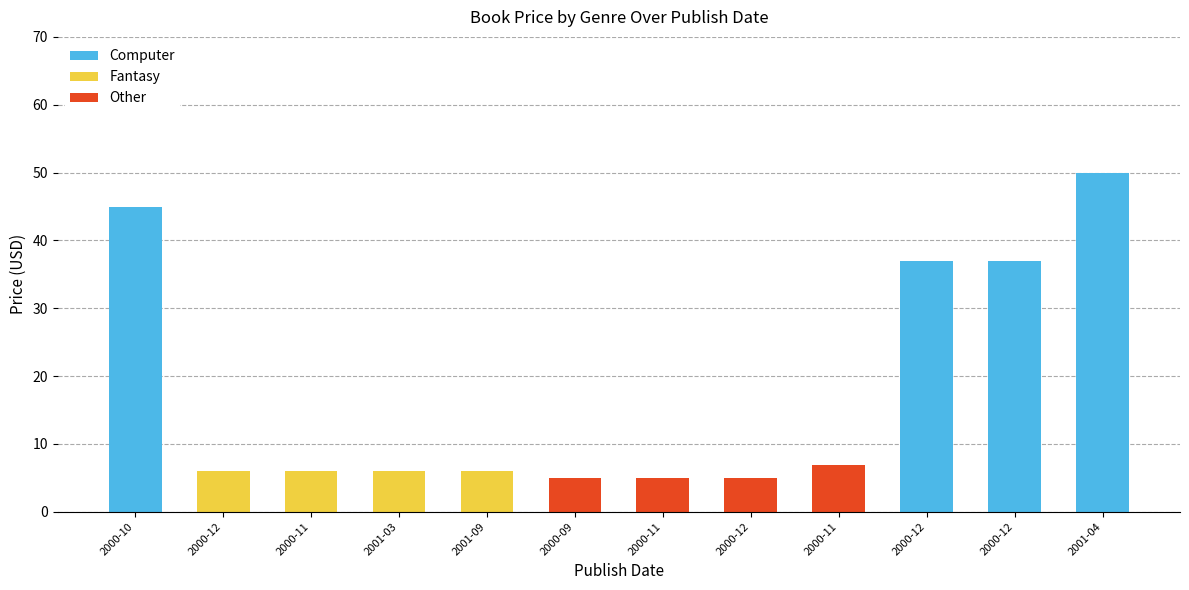

What are all the series names shown in the legend?

Computer, Fantasy, Other